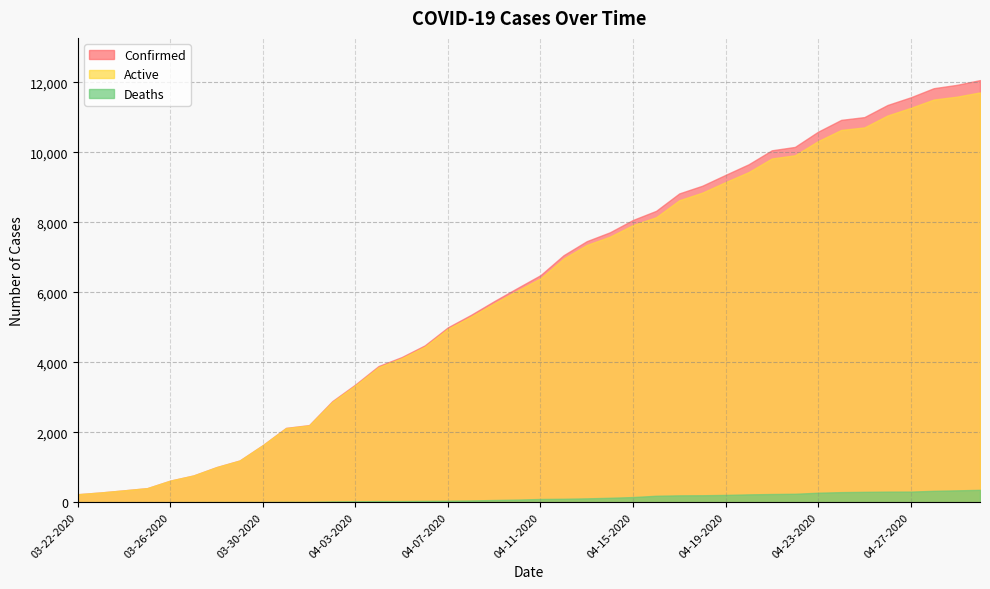

Between 03-29-2020 and 04-10-2020, which series saw the biggest shift?

Confirmed